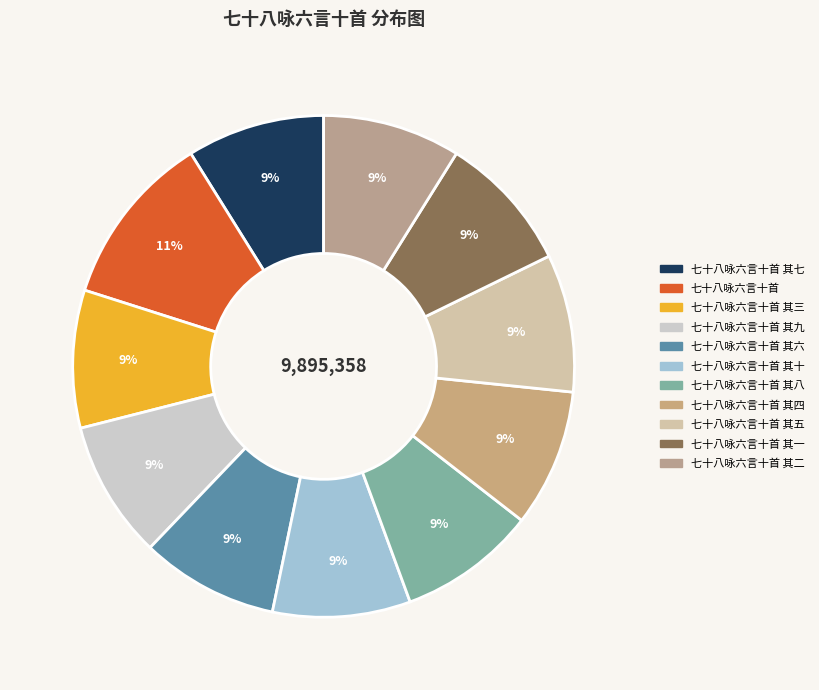

To the nearest percent, what is the average slice percentage?

9%